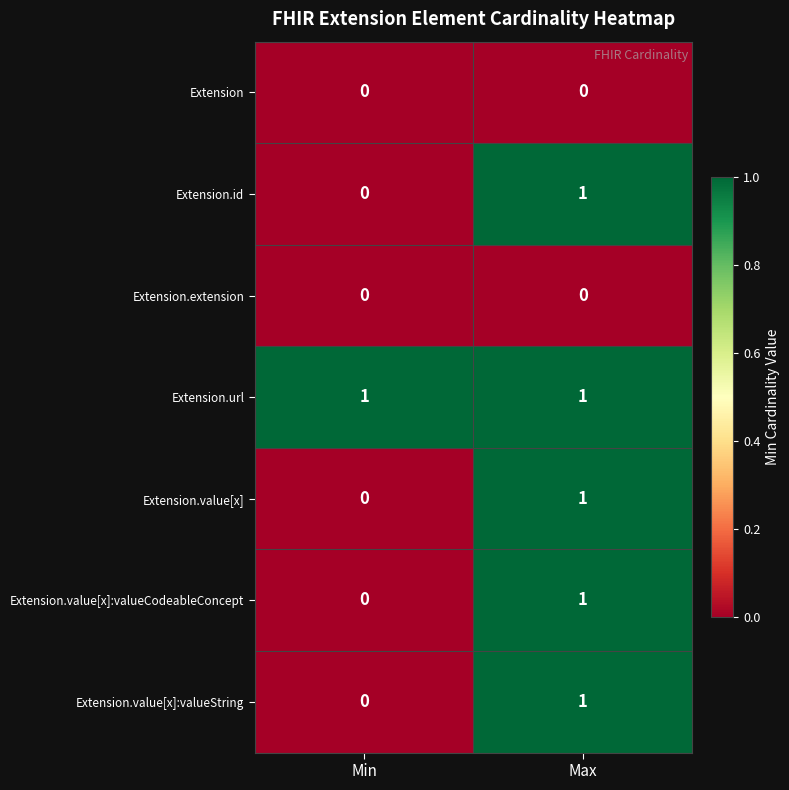

The Extension.extension series shows 0 at Max. True or false?

True